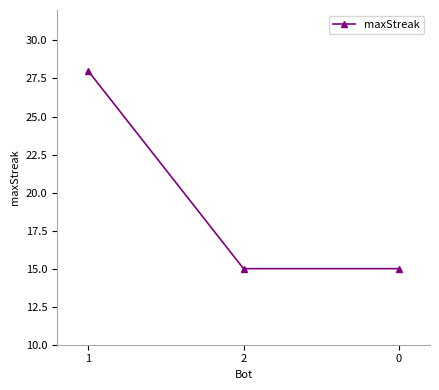

Reading left to right, extract all data points from this chart.

1=28	2=15	0=15